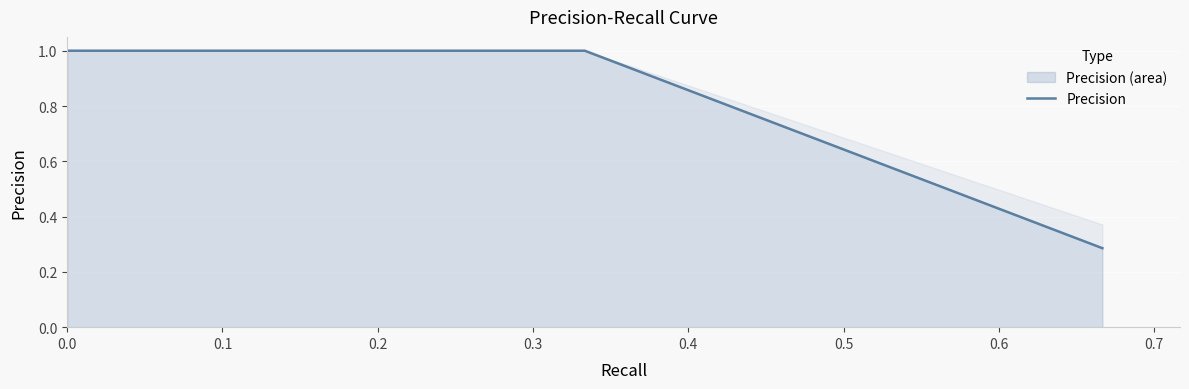

What is the difference between the maximum and minimum values?

0.7